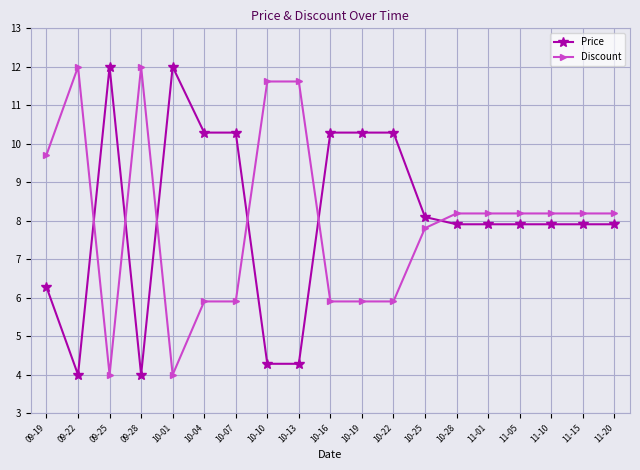

Where is the first local maximum for Discount?

09-22